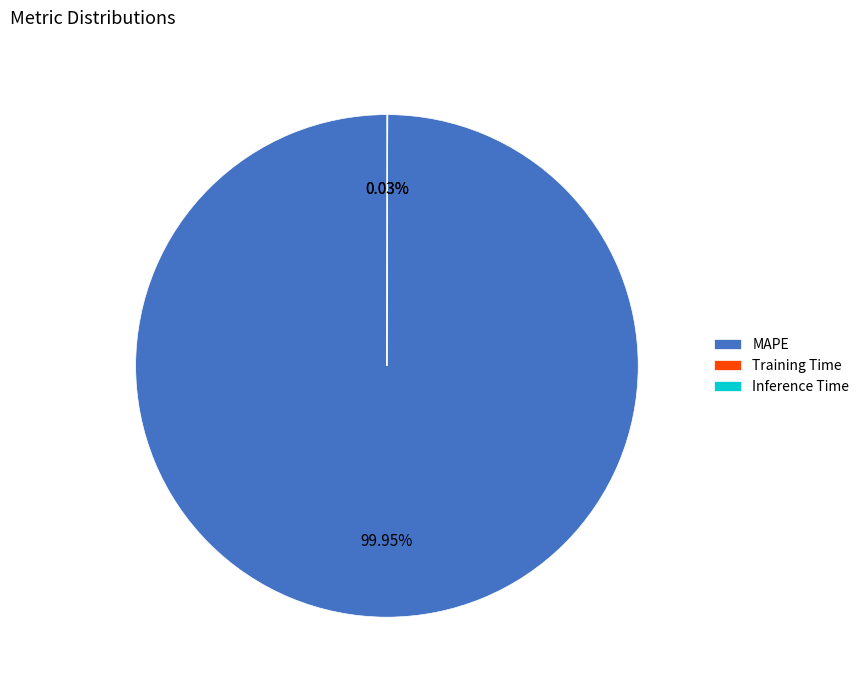

What is the largest slice in the pie chart?

MAPE